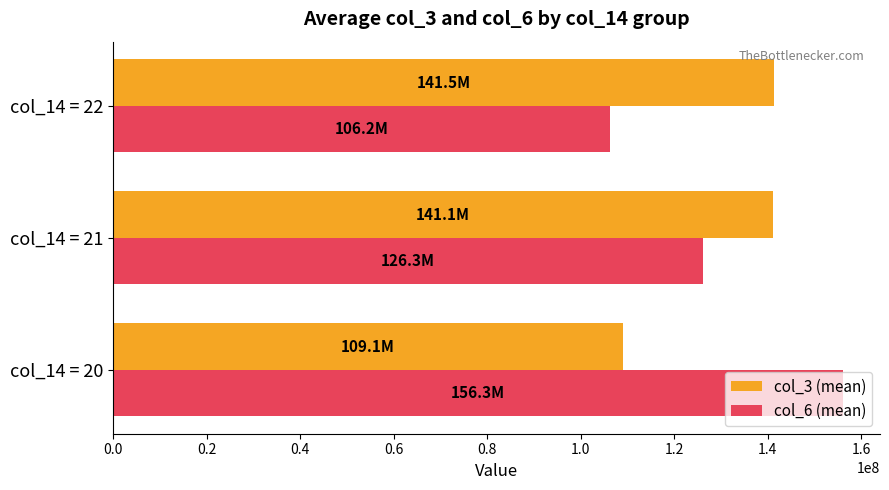

The value of col_3 (mean) at col_14 = 22 is 226280980.6. True or false?

False